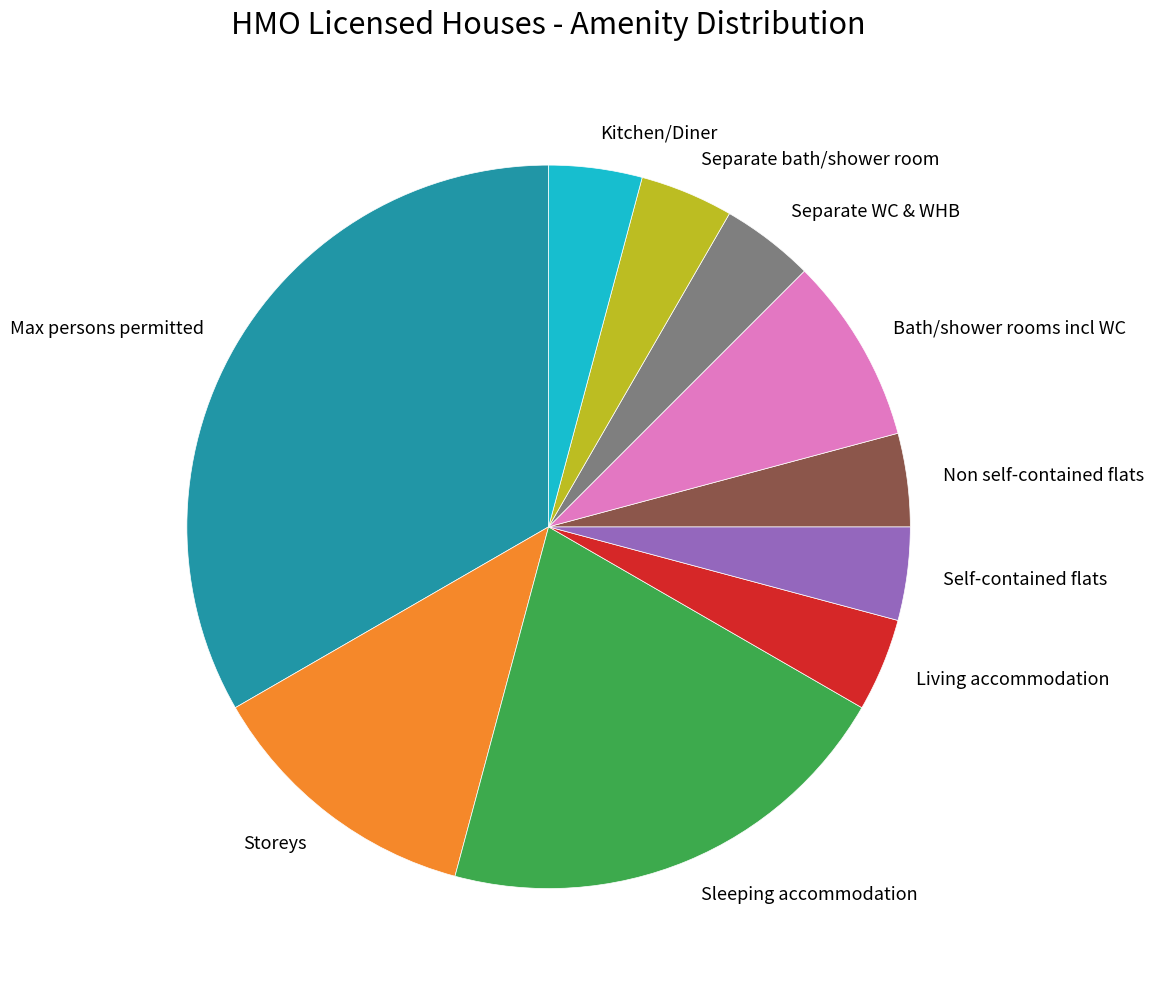

Do Sleeping accommodation and Storeys together represent more than half of the pie?

No